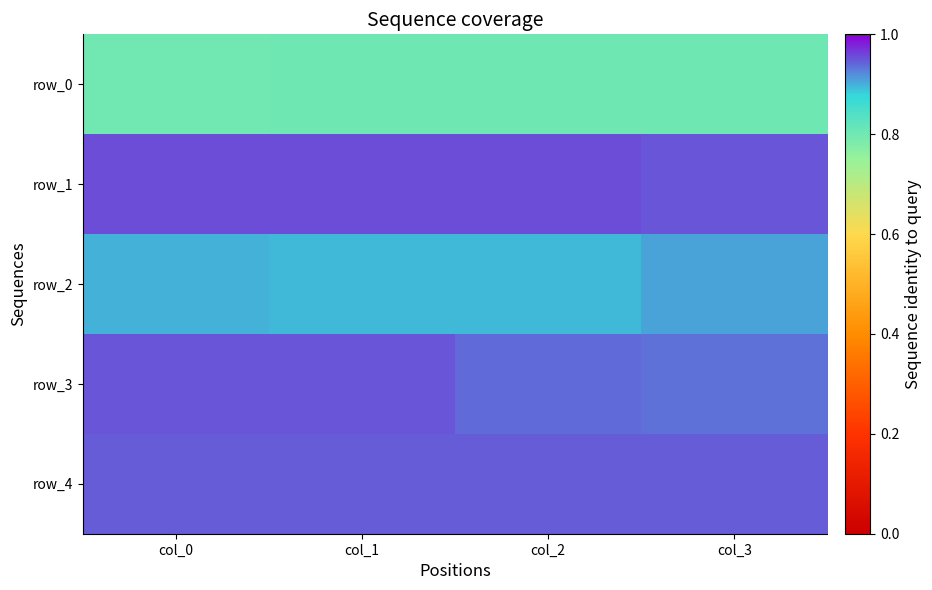

Rank the series by their maximum value, from highest to lowest.

row_1, row_3, row_4, row_2, row_0